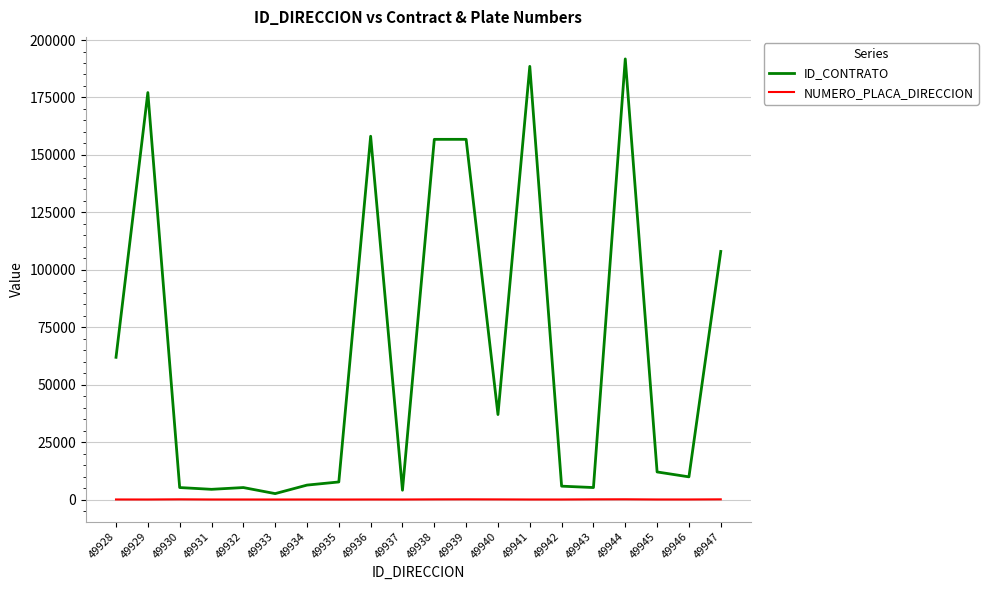

True or false: ID_CONTRATO has more than 2 interior local peaks.

True